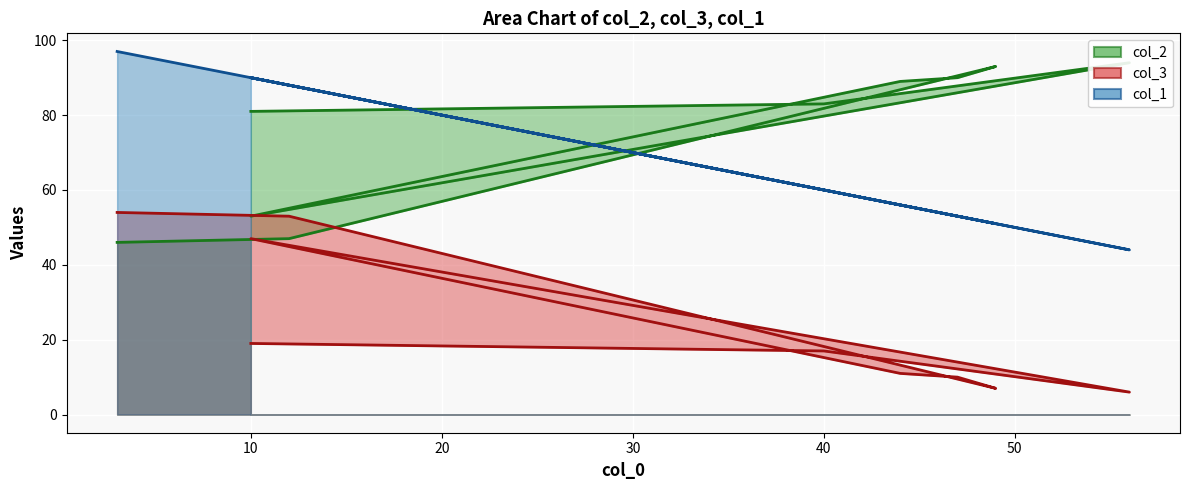

Rank the series by their maximum value, from highest to lowest.

col_1 line, col_2 line, col_3 line